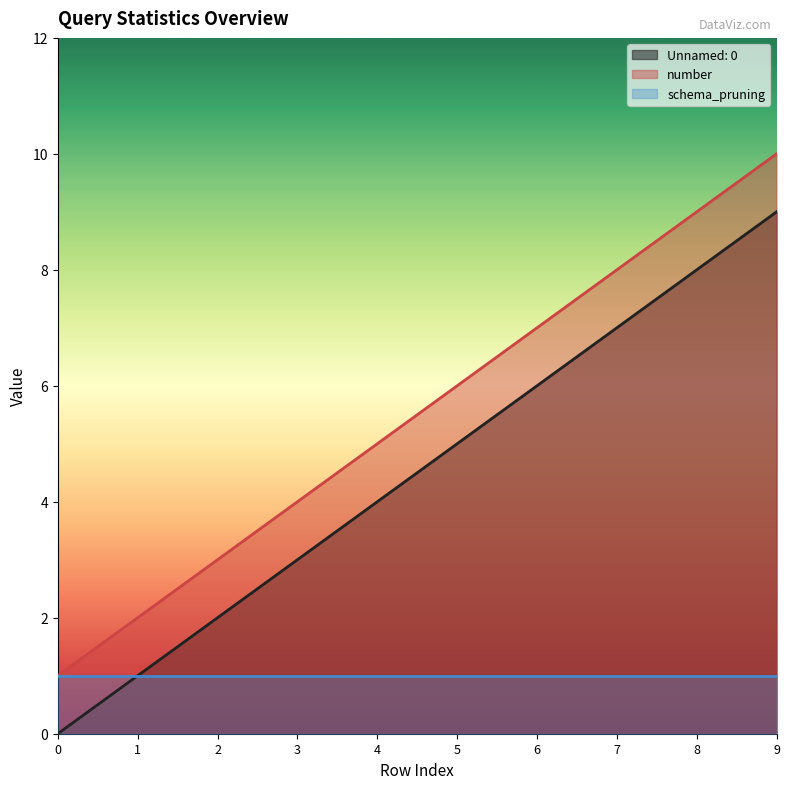

Which has a higher value, 6 or 1?

6